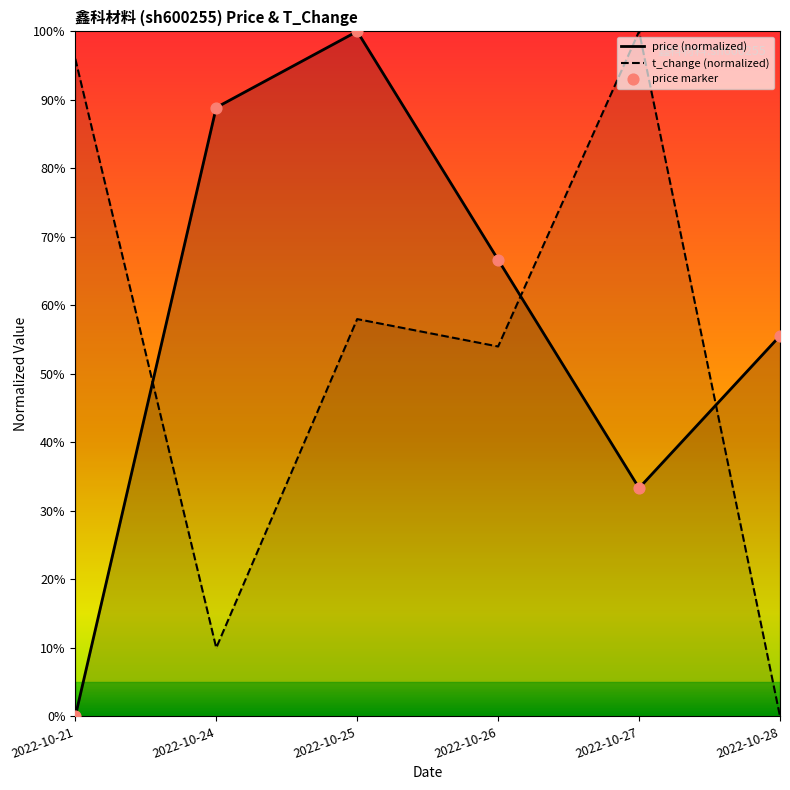

What is the total value across all series at 2022-10-27?

1.3